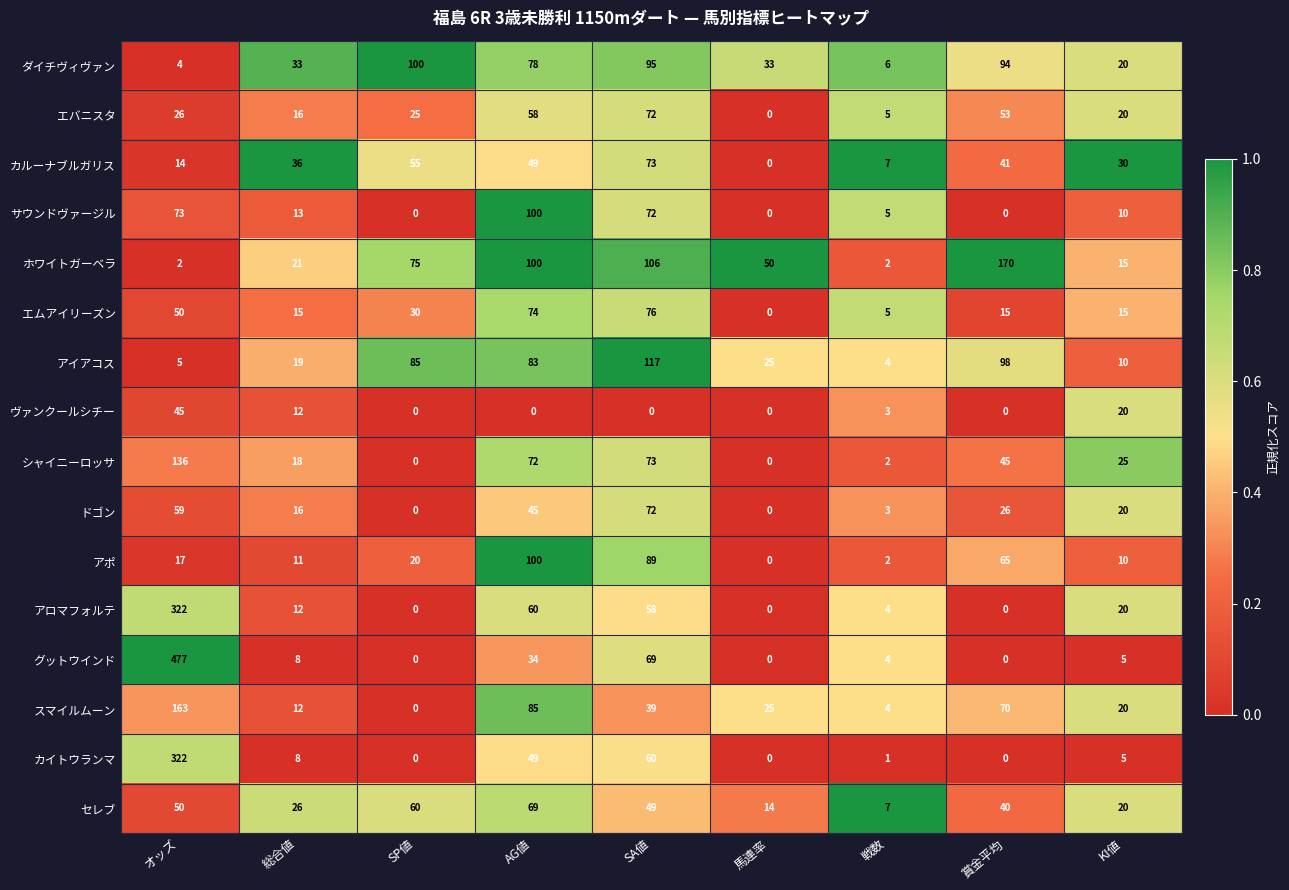

True or false: グットウインド has a value of 5 at KI値.

True